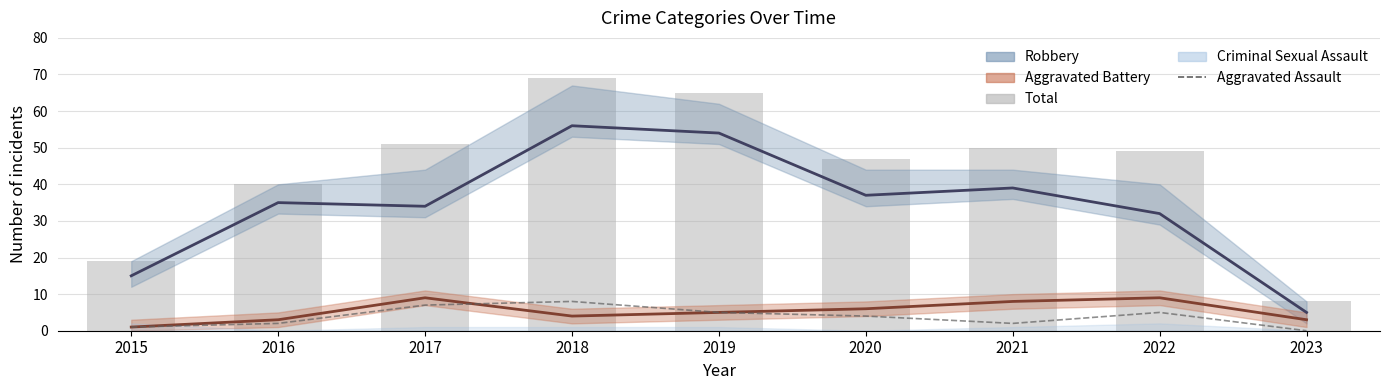

What is the sum of the Aggravated Battery values at 2019 and 2022?

14